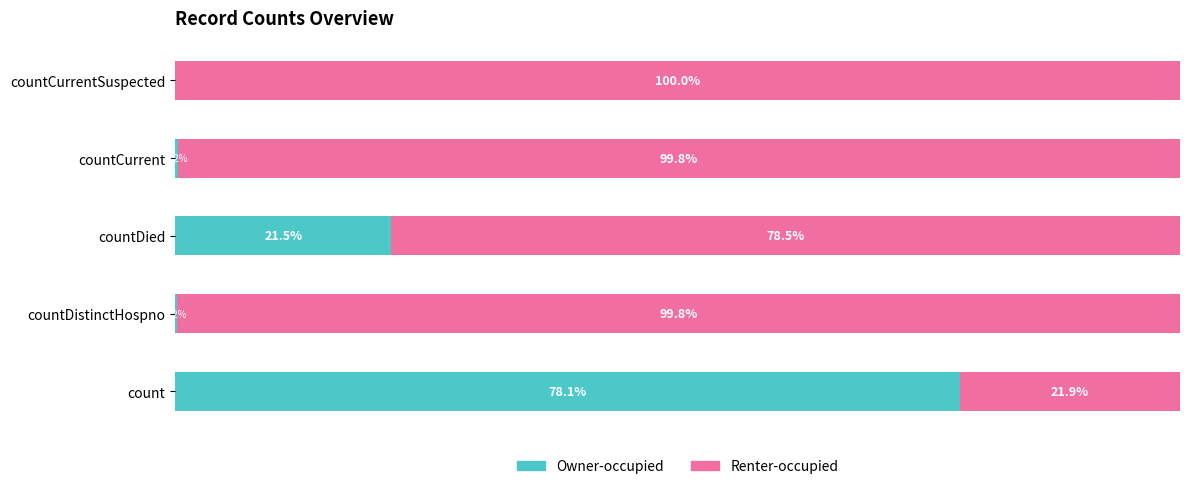

At which label does Owner-occupied reach its peak?

count